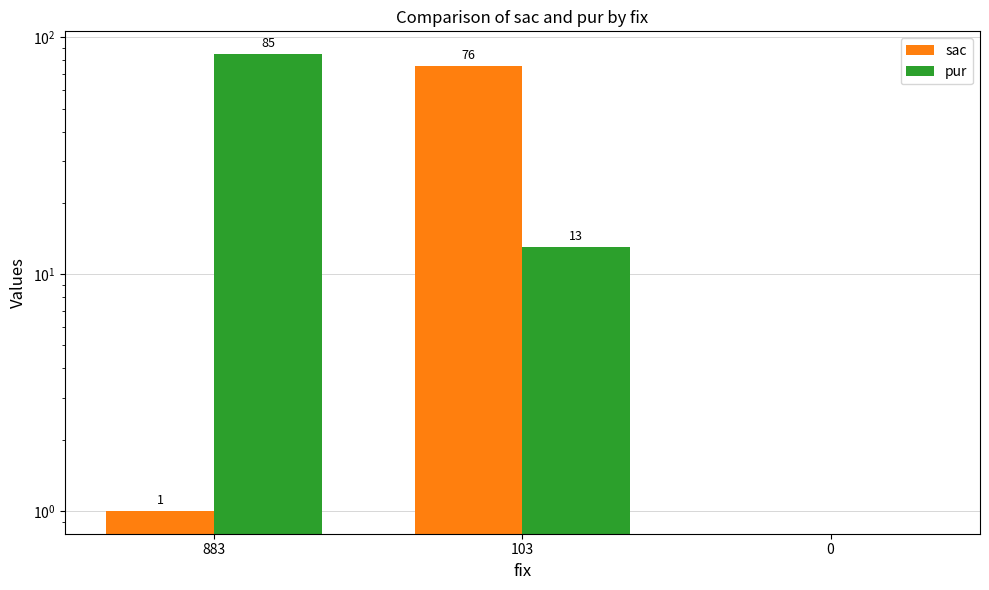

How many series are shown in this chart?

2